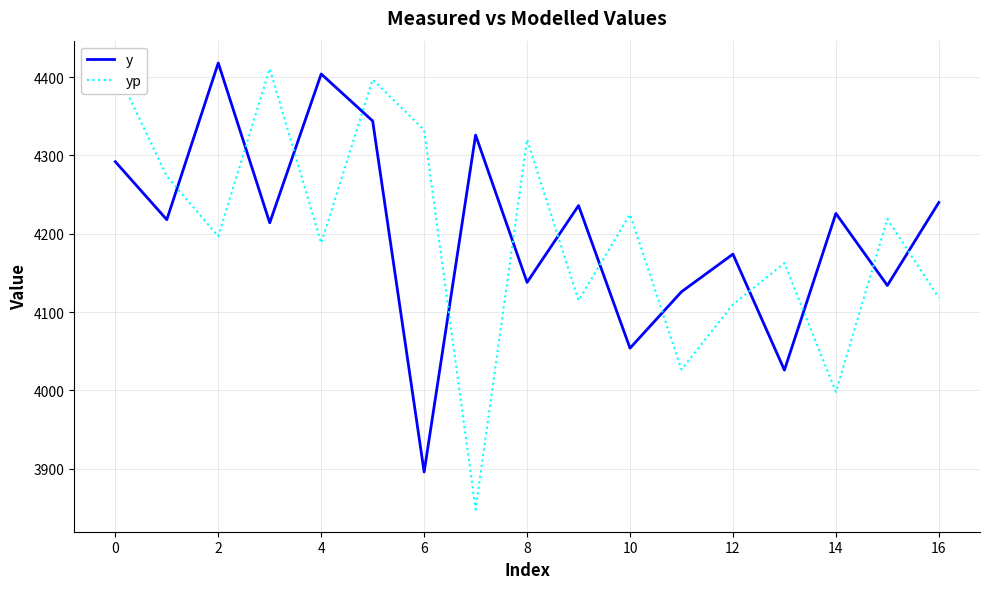

True or false: y and yp cross at least once.

True